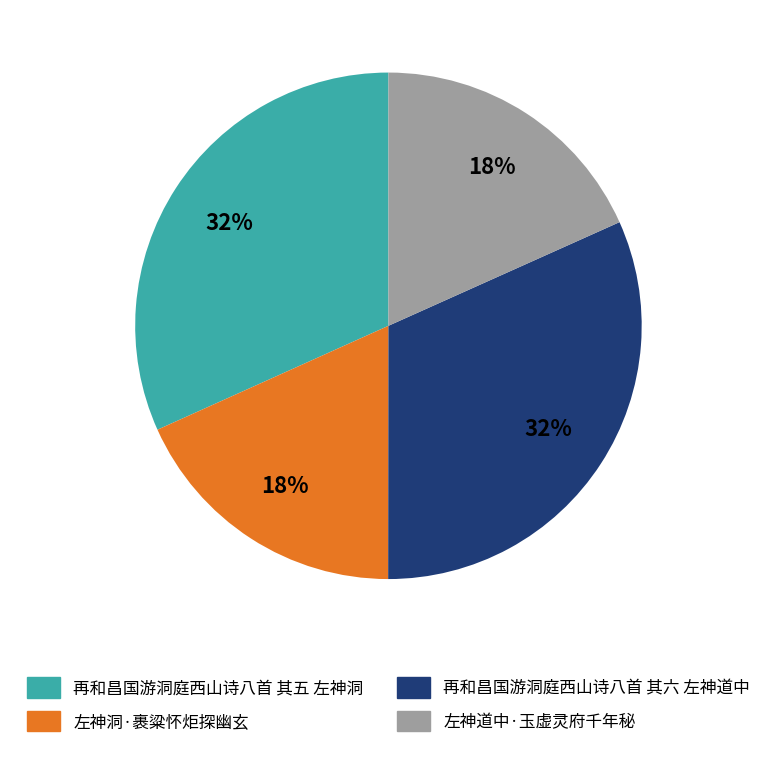

Is the sum of 再和昌国游洞庭西山诗八首 其六 左神道中 and 再和昌国游洞庭西山诗八首 其五 左神洞 greater than half?

Yes